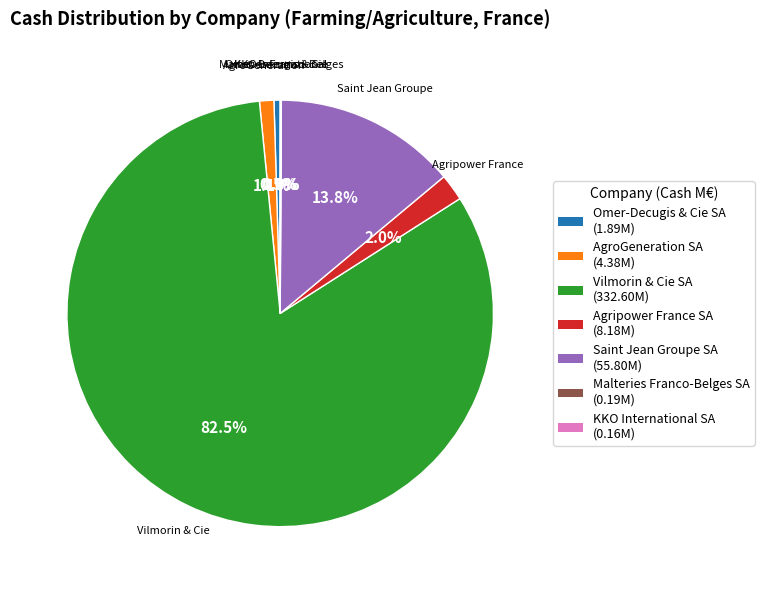

What is the largest slice in the pie chart?

Vilmorin & Cie SA (332.60M)